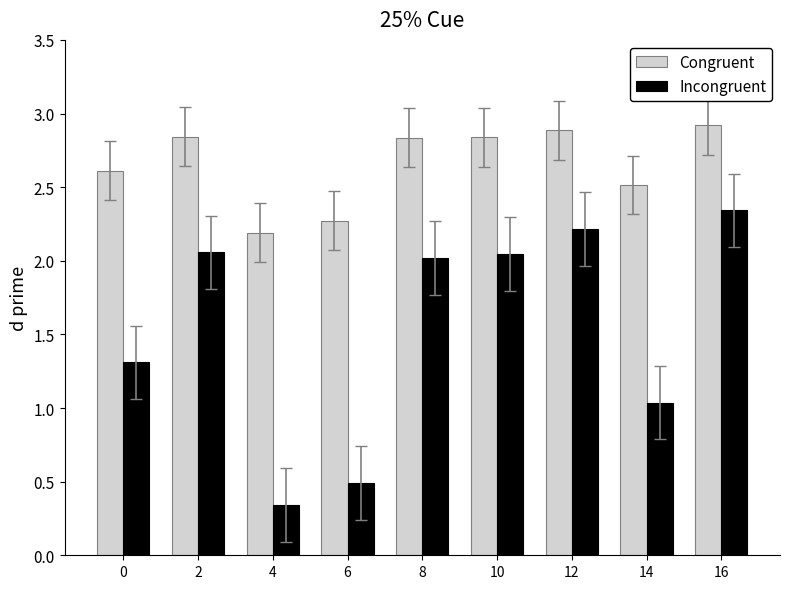

What is the spread (max minus min) of values at 16?

0.6